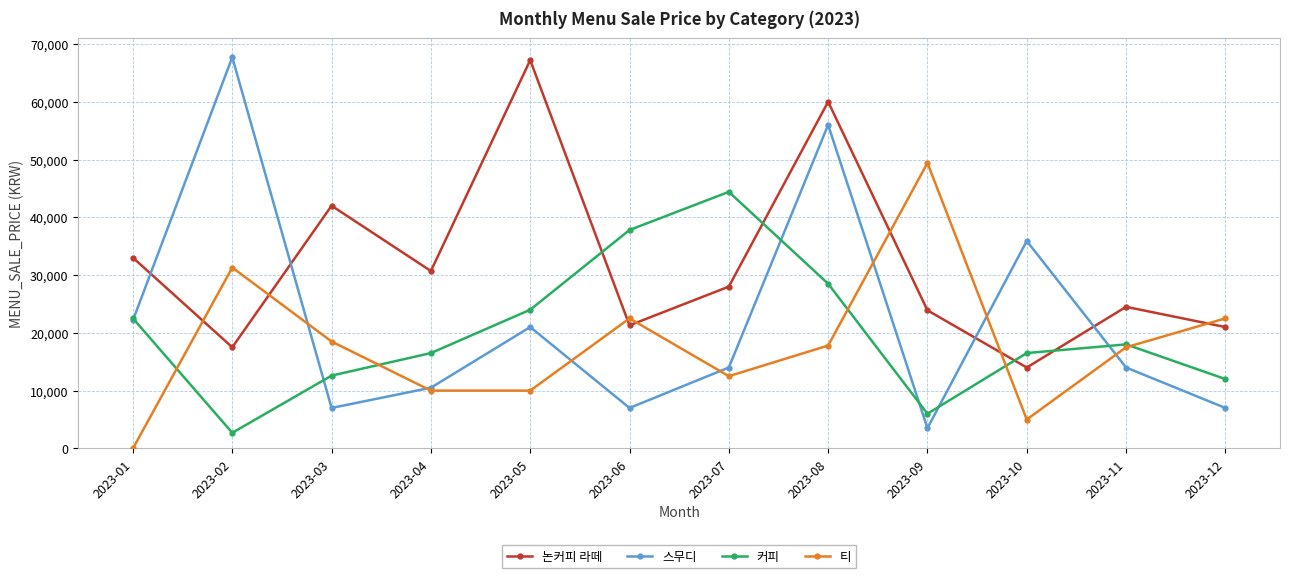

Which series ends up on top after the final intersection of 스무디 and 커피?

커피